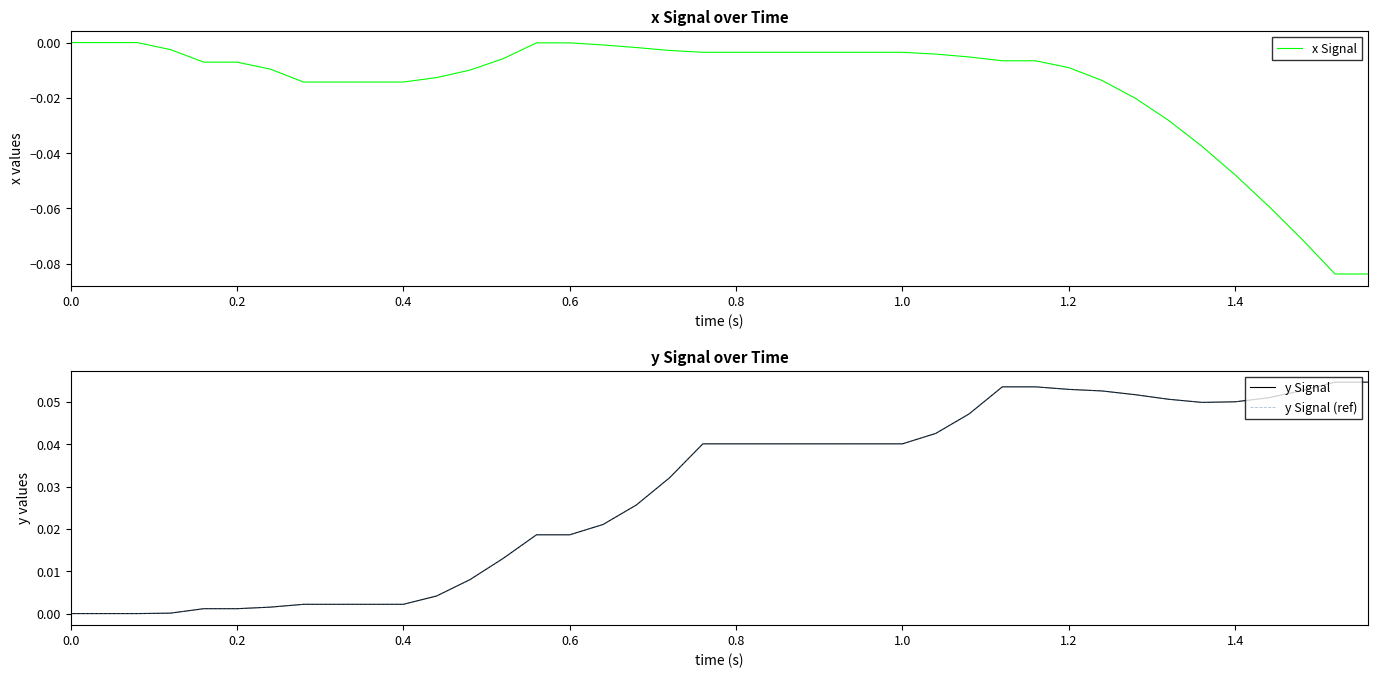

What is the difference between the maximum and minimum values in the y Signal (ref) series?

0.1